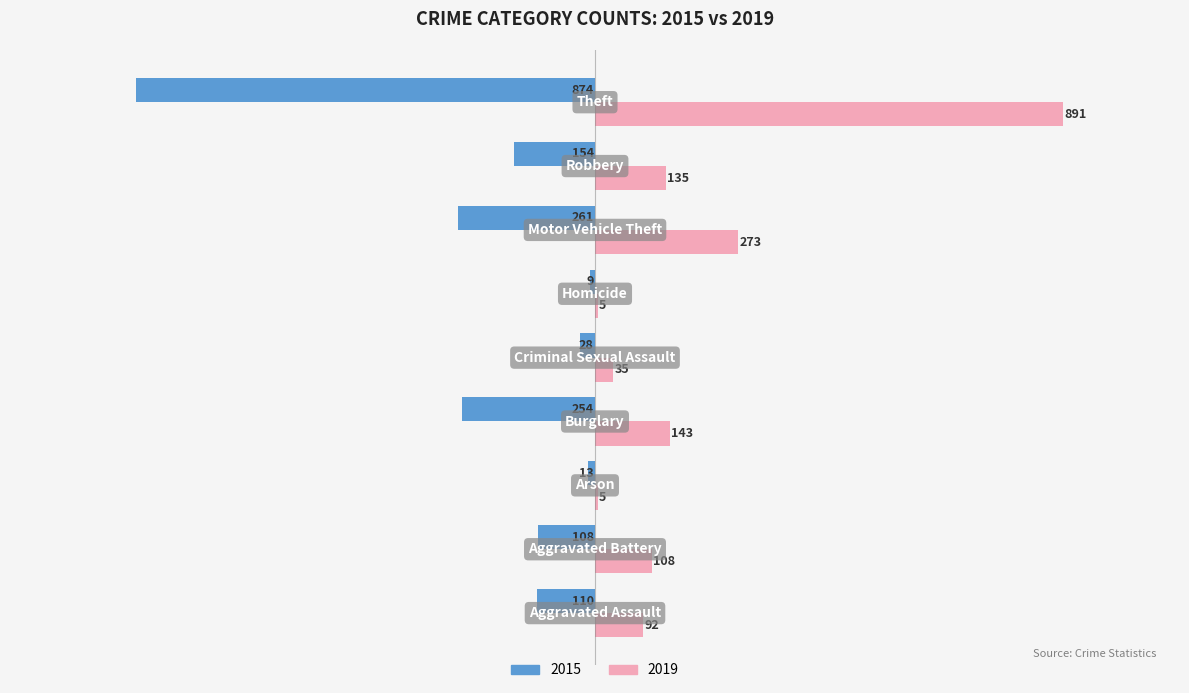

What is the highest value of the 2019 series?

891